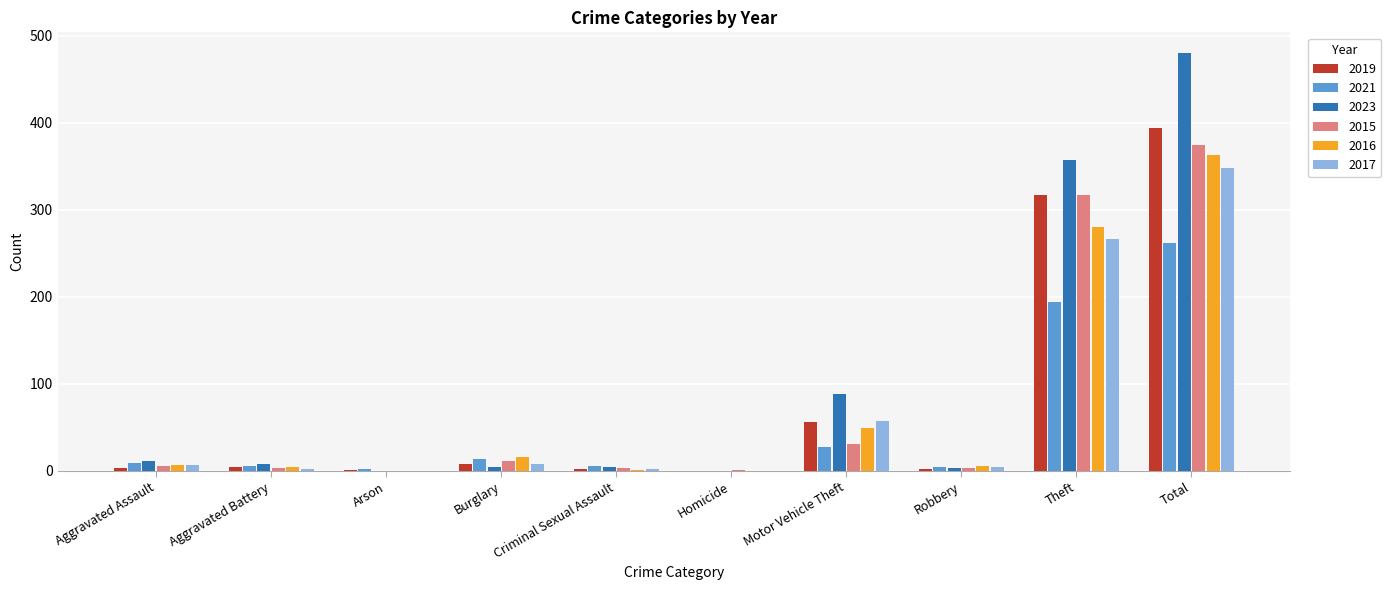

At which label is 2019 closest to 197?

Theft